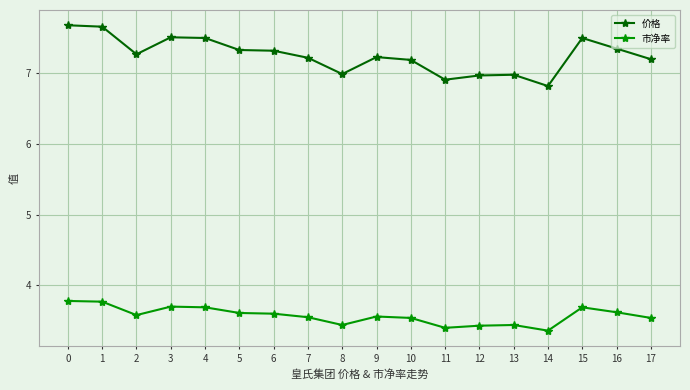

At how many categories does at least one series exceed 4?

18